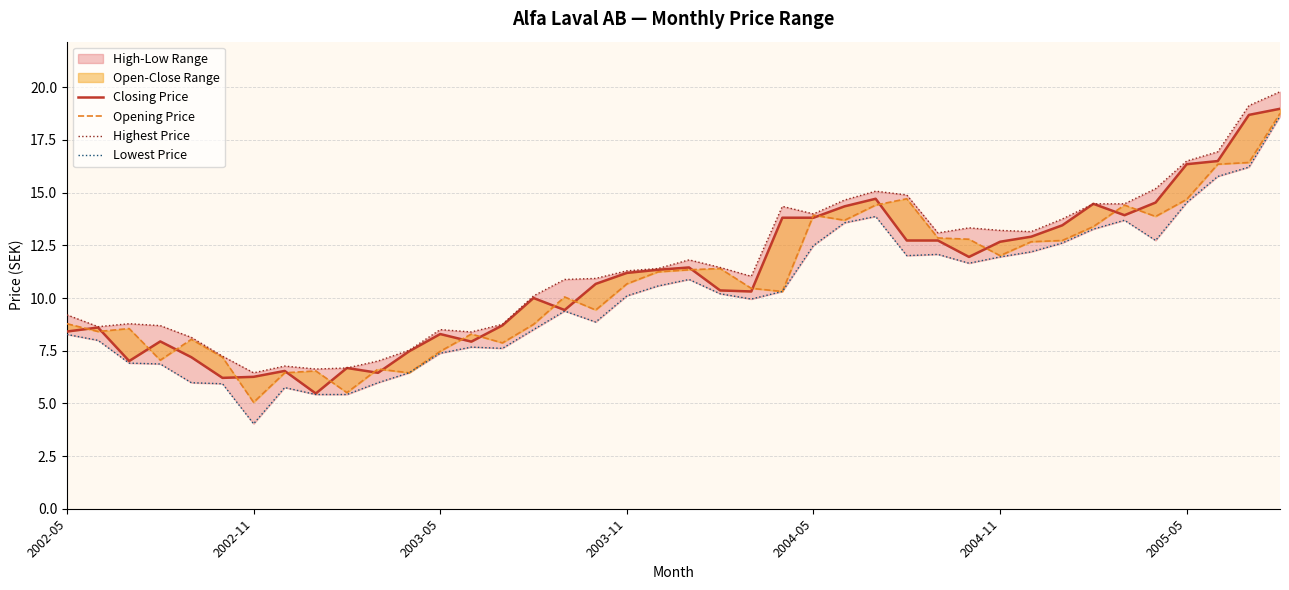

At which category does Lowest Price reach its first local peak?

7